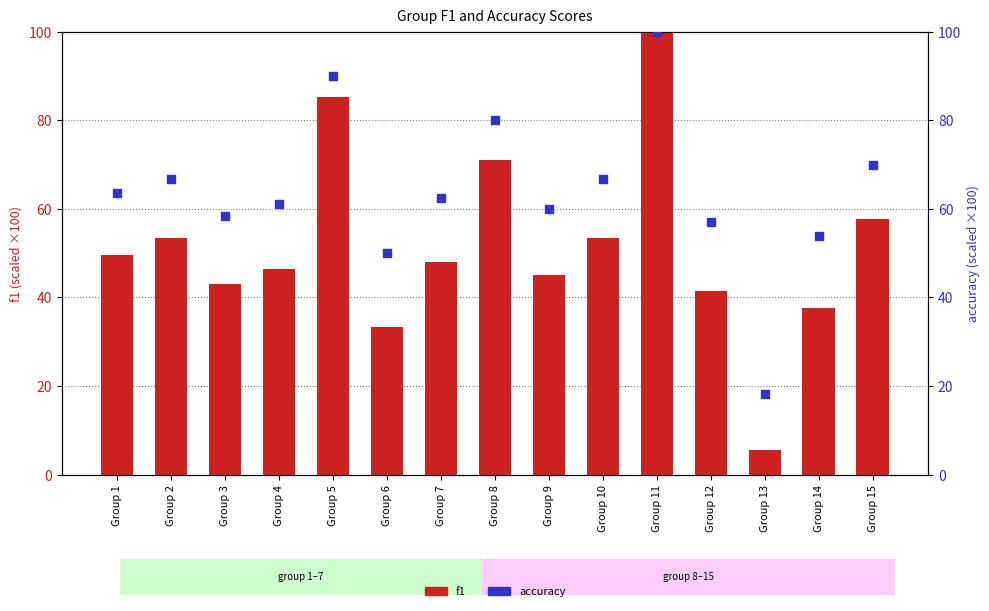

Which series contains the lowest Y value?

f1